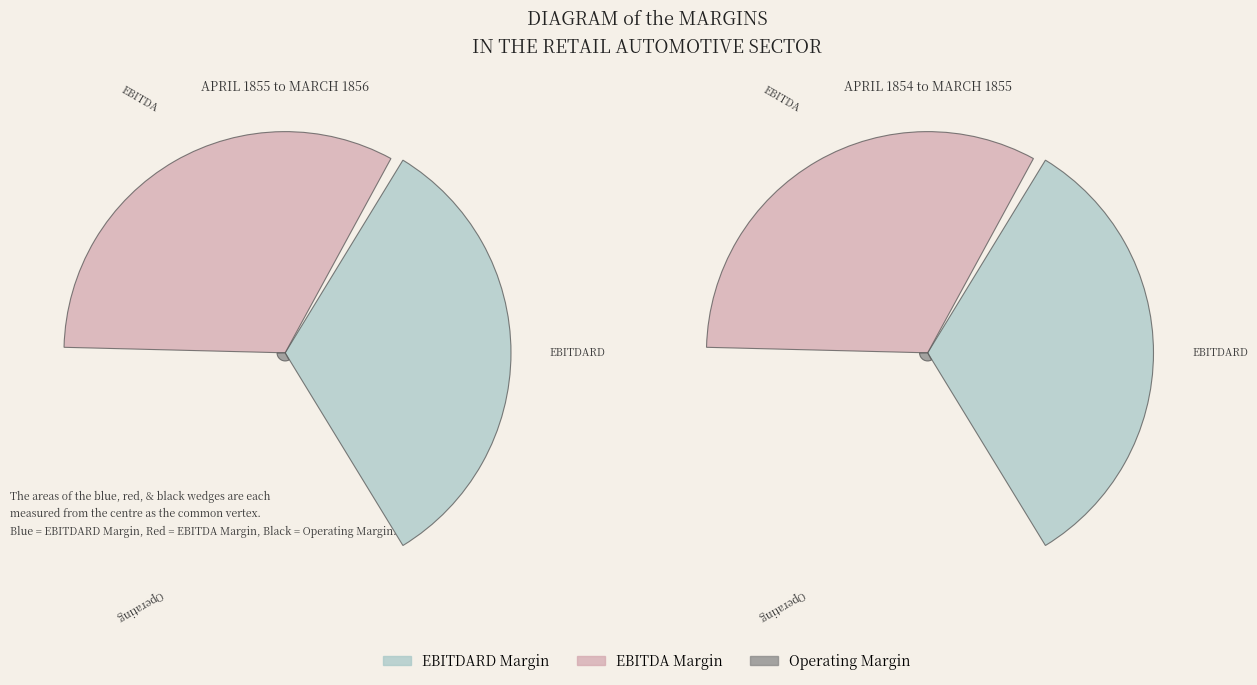

True or false: LVMC Holdings (KOSE:A900140) accounts for 59% of the total.

False